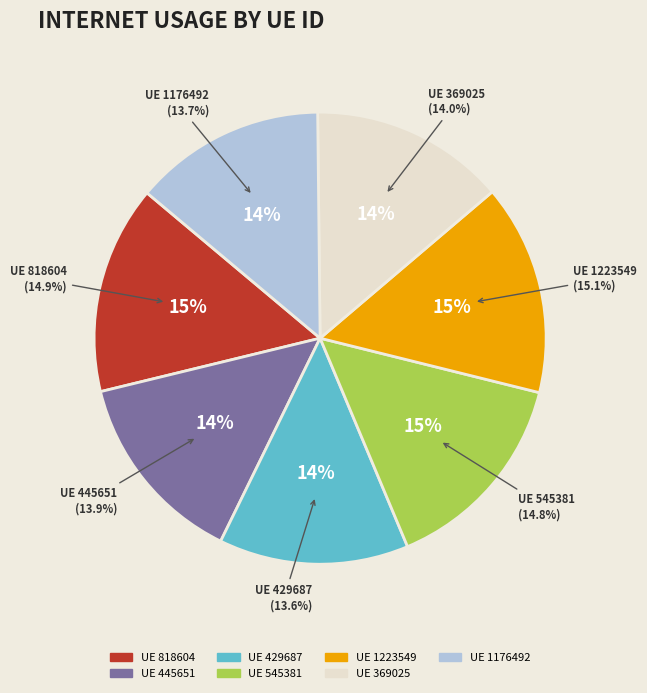

Do 445651 and 545381 together represent more than half of the pie?

No